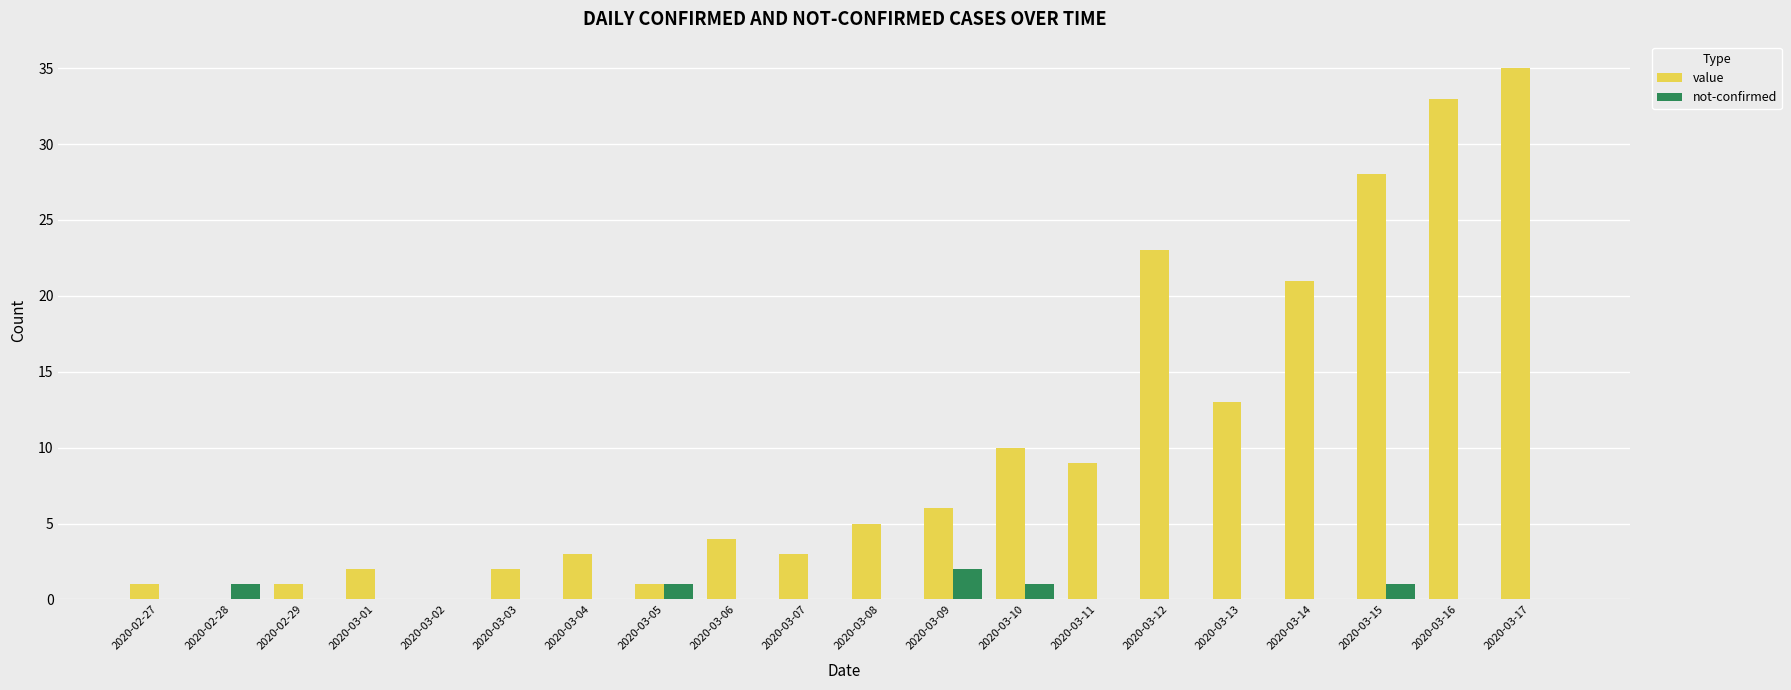

True or false: value has a value of 2 at 2020-03-03.

True